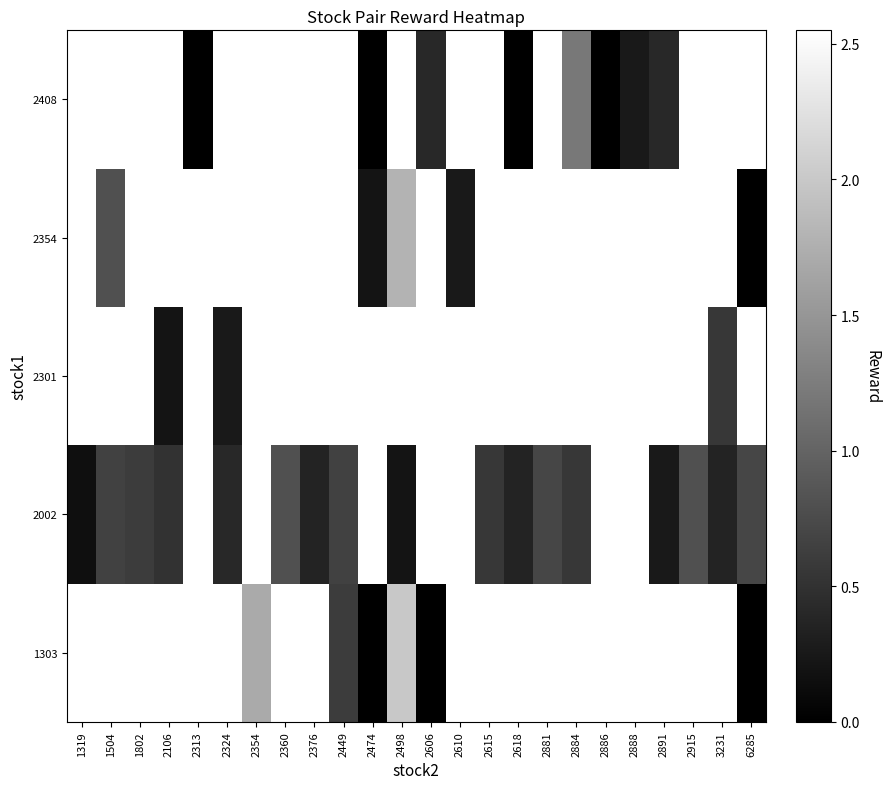

How many data points does each series have?

24